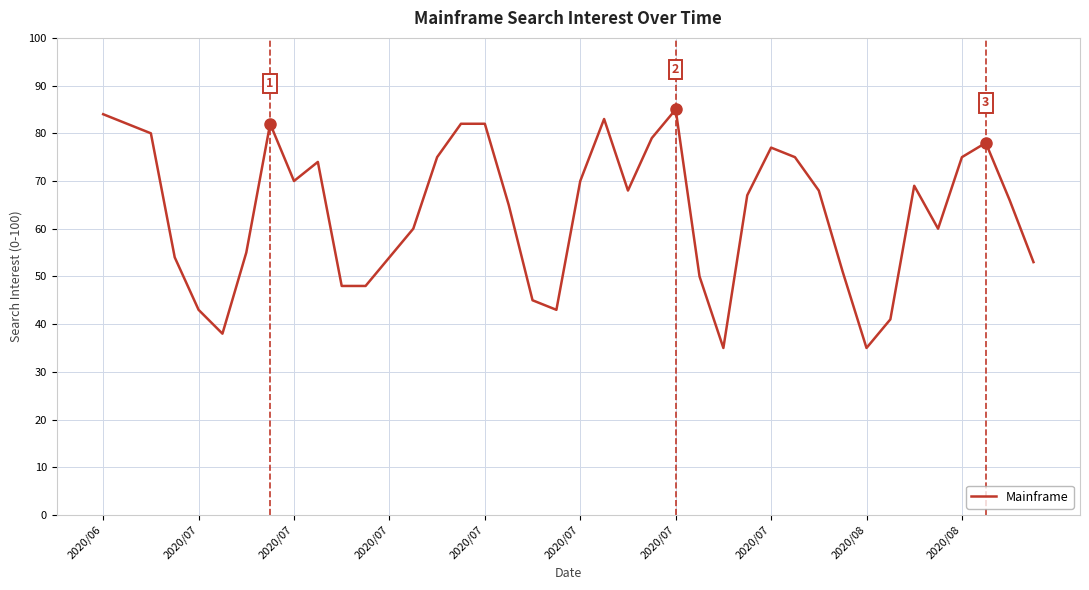

What is the difference between the maximum and minimum values?

50